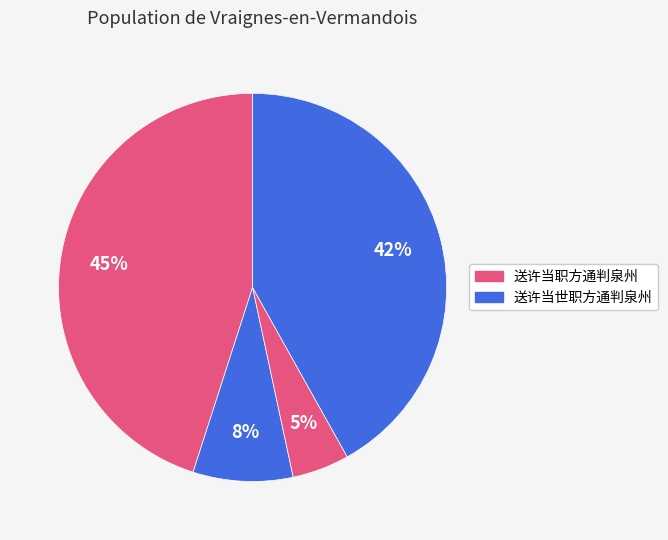

How many slices are in this pie chart?

4